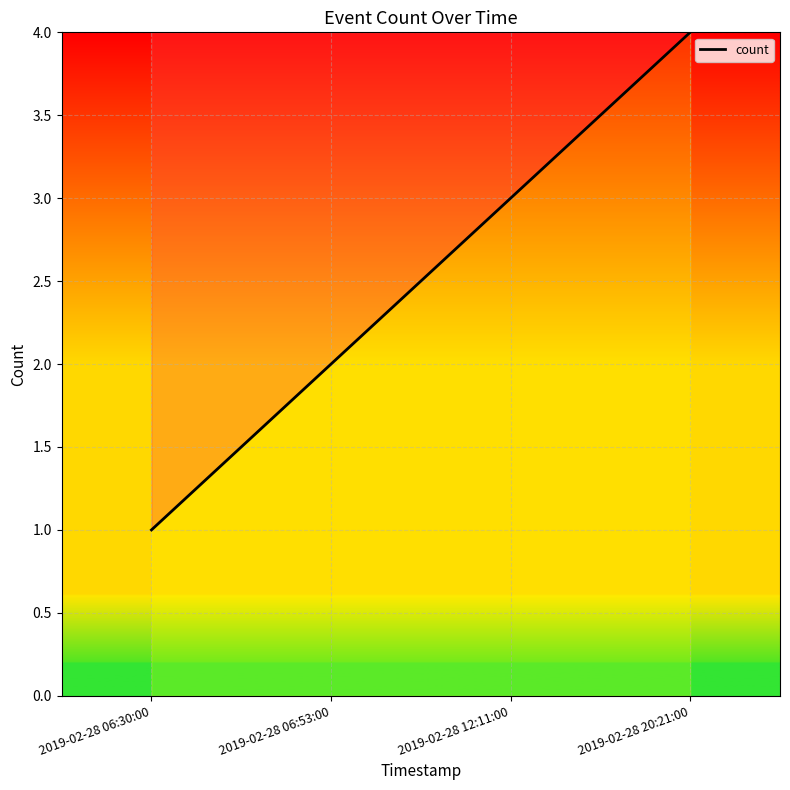

Rank the categories by value from lowest to highest.

2019-02-28 06:30:00, 2019-02-28 06:53:00, 2019-02-28 12:11:00, 2019-02-28 20:21:00